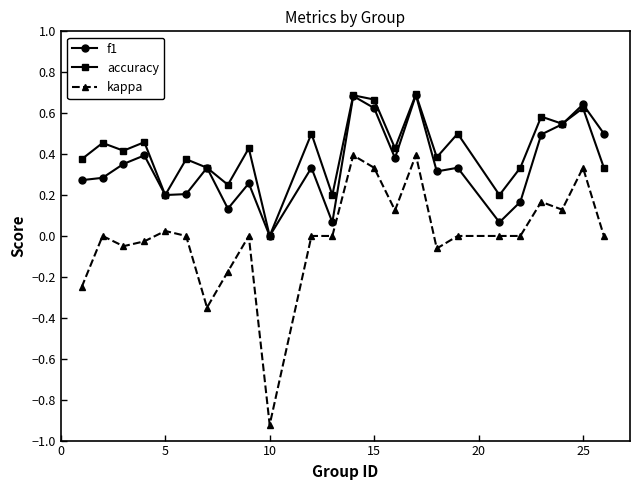

True or false: accuracy and kappa intersect in this chart.

False